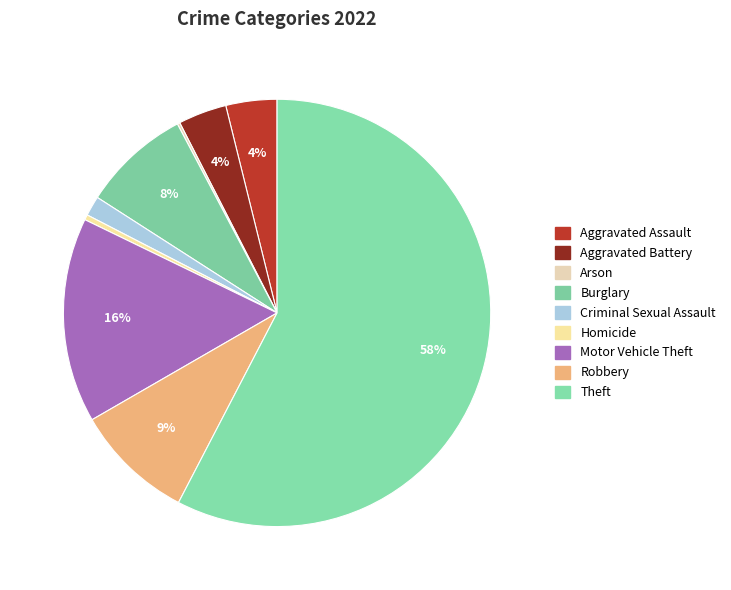

The Burglary slice represents 20% of the pie. True or false?

False